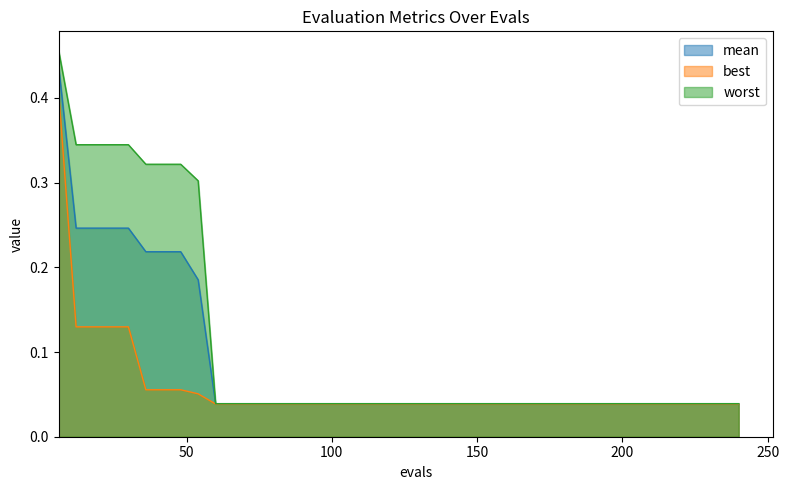

Where is best nearest to the value 0?

60